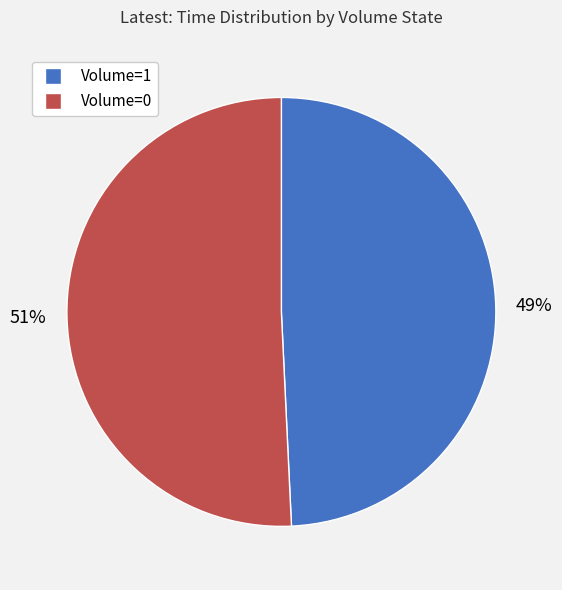

What percentage is the Volume=1 slice, to the nearest percent?

49%